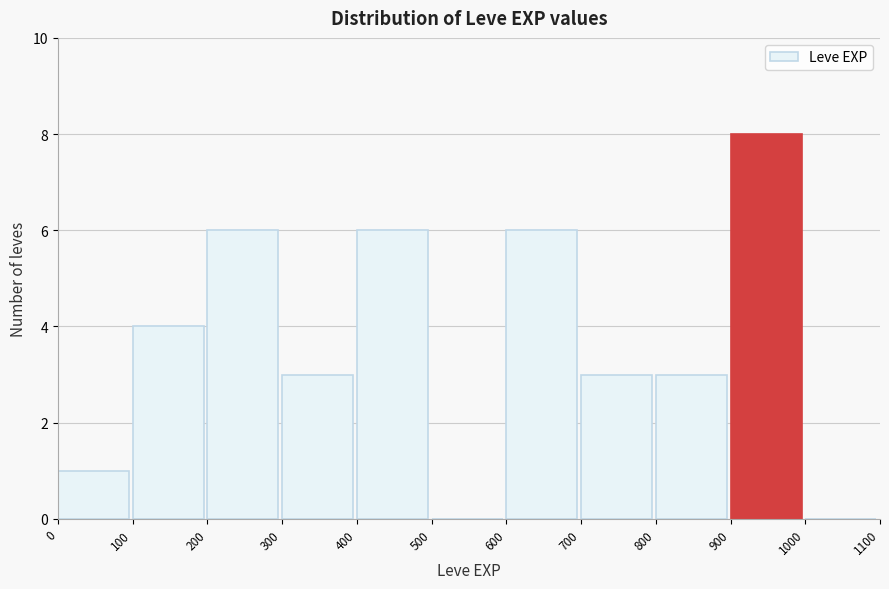

Reading left to right, list every bar in this chart as the range it spans on the x-axis followed by its height. The values are not printed on the chart, so give them approximately, as read against the axis.

0 to 100: 1
100 to 200: 4
200 to 300: 6
300 to 400: 3
400 to 500: 6
500 to 600: 0
600 to 700: 6
700 to 800: 3
800 to 900: 3
900 to 1000: 8
1000 to 1100: 0